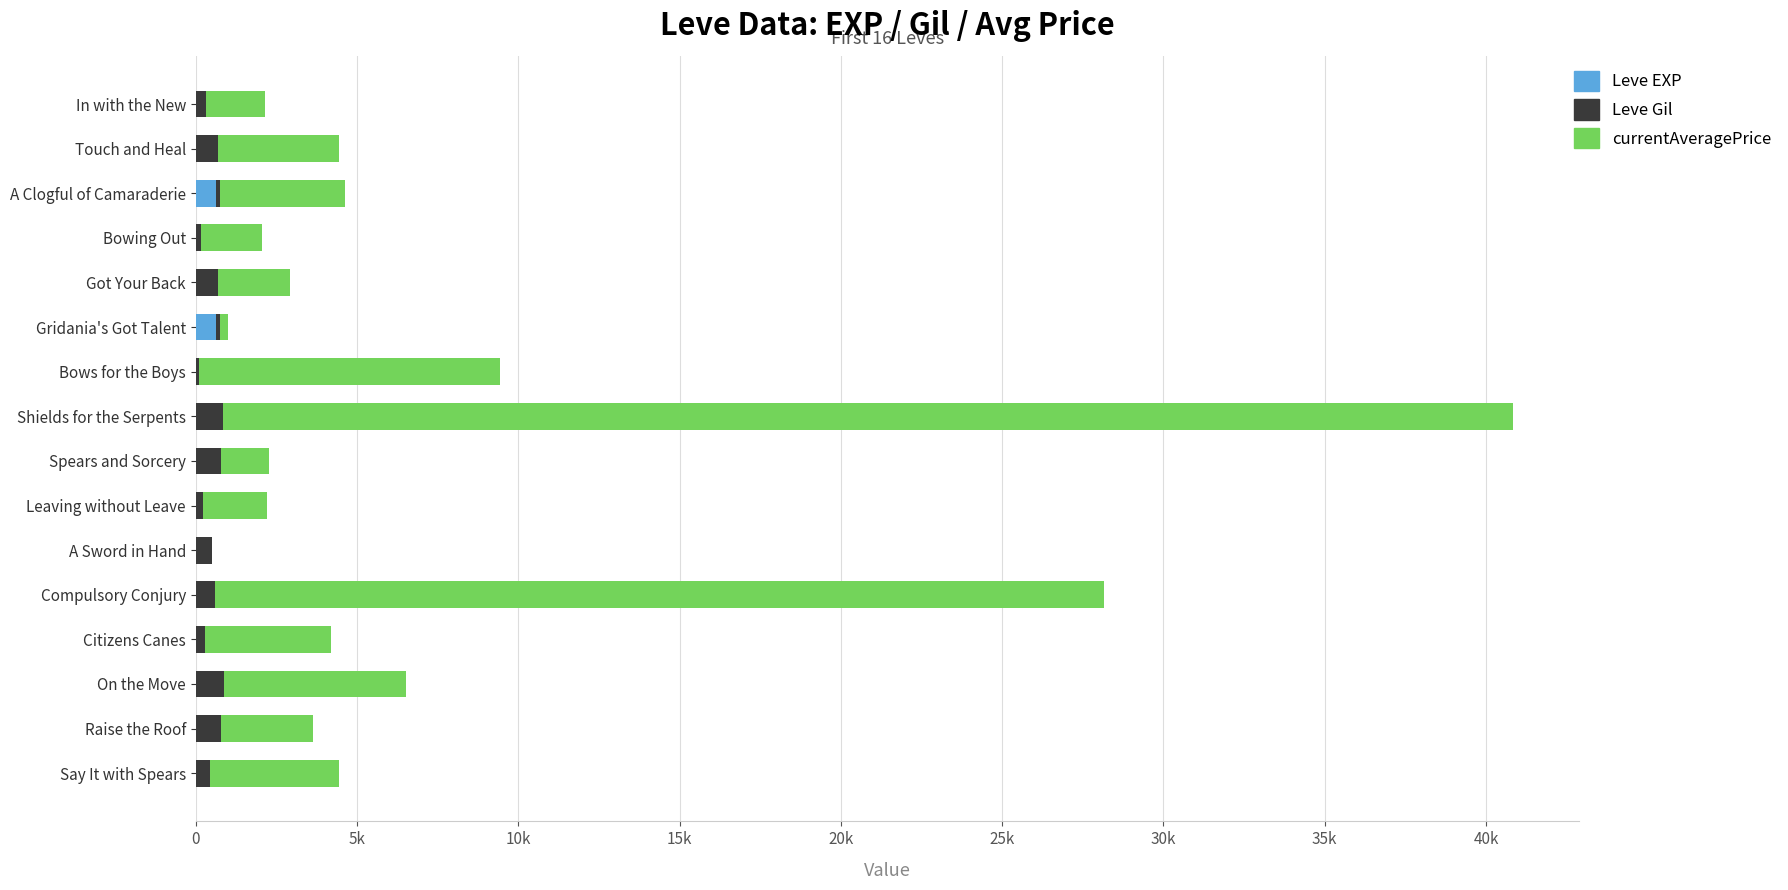

What are all the series names shown in the legend?

Leve EXP, Leve Gil, currentAveragePrice